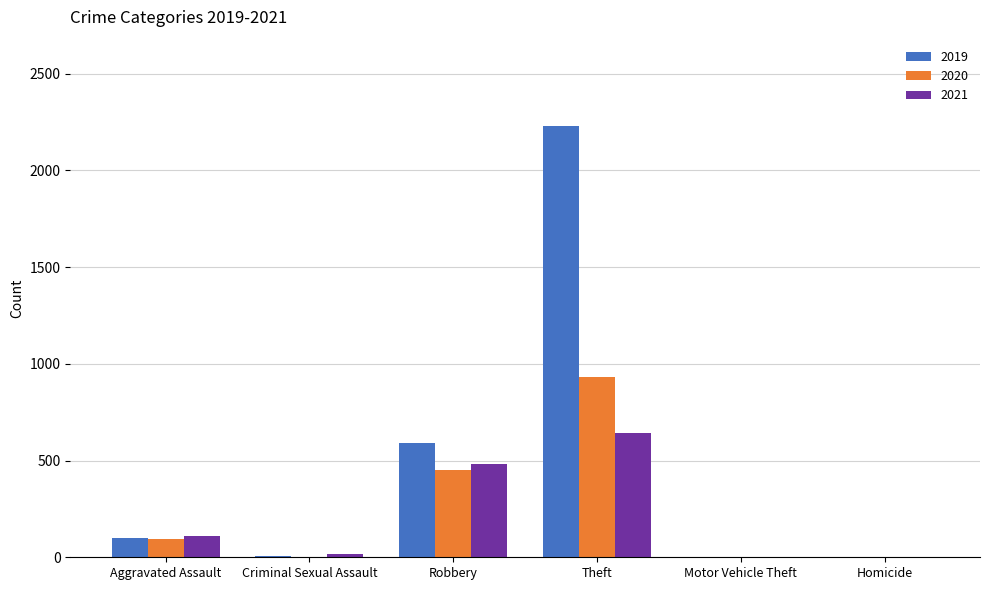

How many groups of bars are there?

6